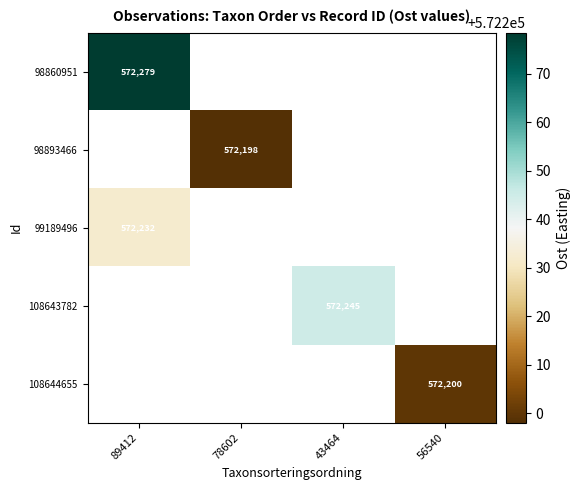

Which has a higher value, 56540 or 43464?

43464